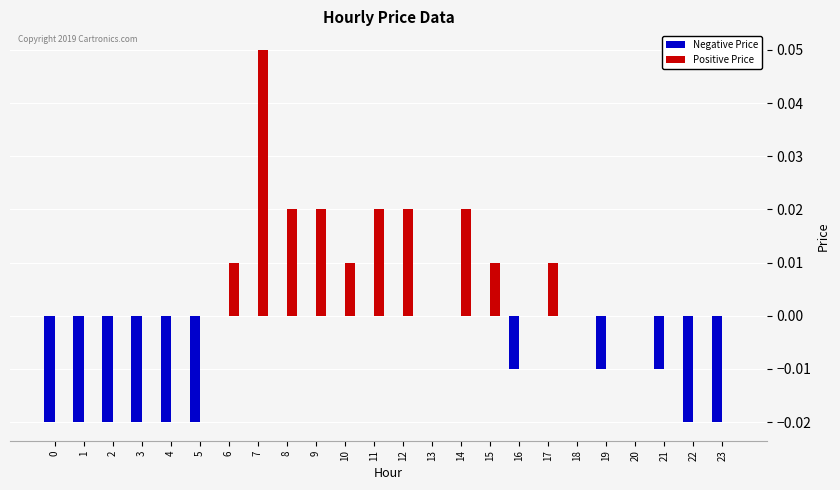

At which category is the sum across all series the highest?

7